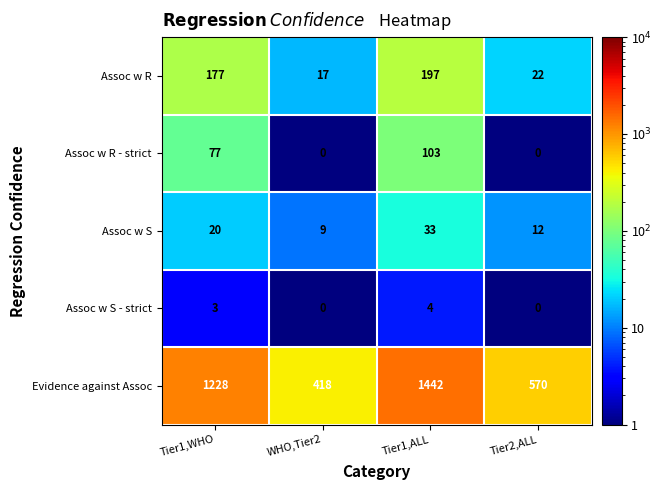

Between Tier1,WHO and Tier1,ALL, which series saw the biggest shift?

Evidence against Assoc